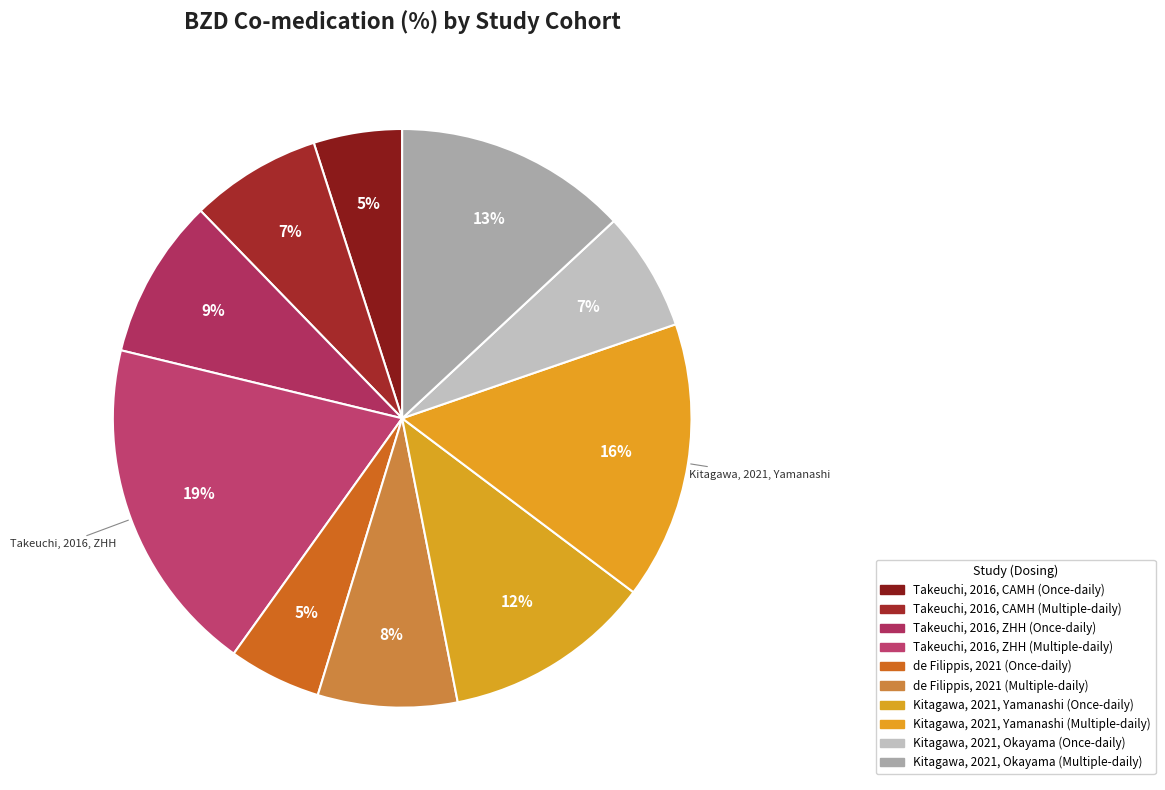

What is the largest slice in the pie chart?

Takeuchi, 2016, ZHH (Multiple-daily)